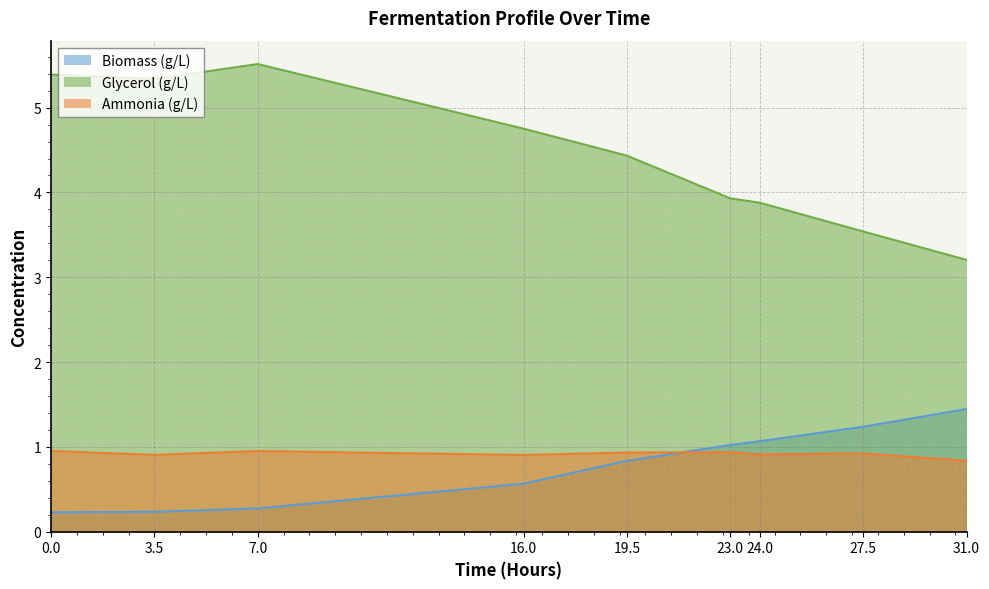

List the series in order of their peak value, highest first.

Glycerol (g/L), Biomass (g/L), Ammonia (g/L)